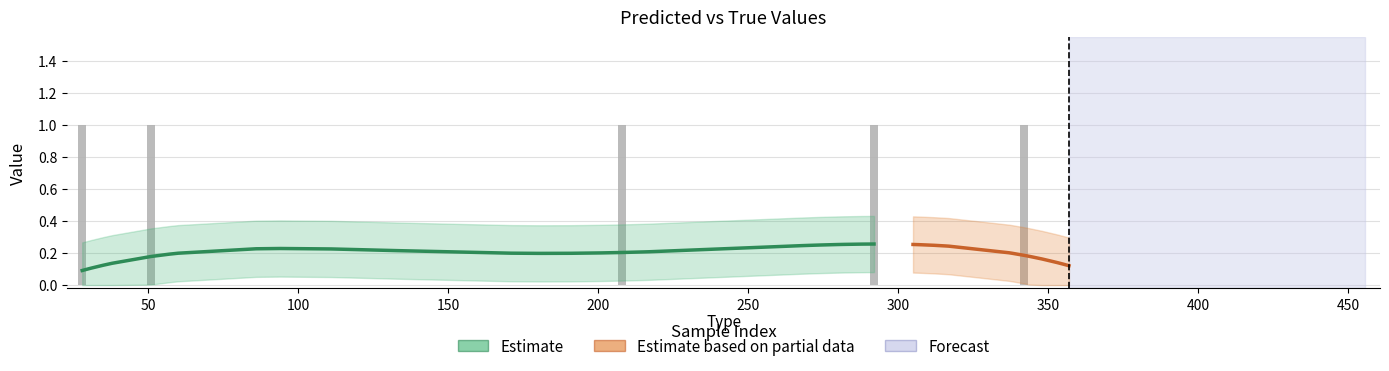

How many categories are shown in the chart?

40